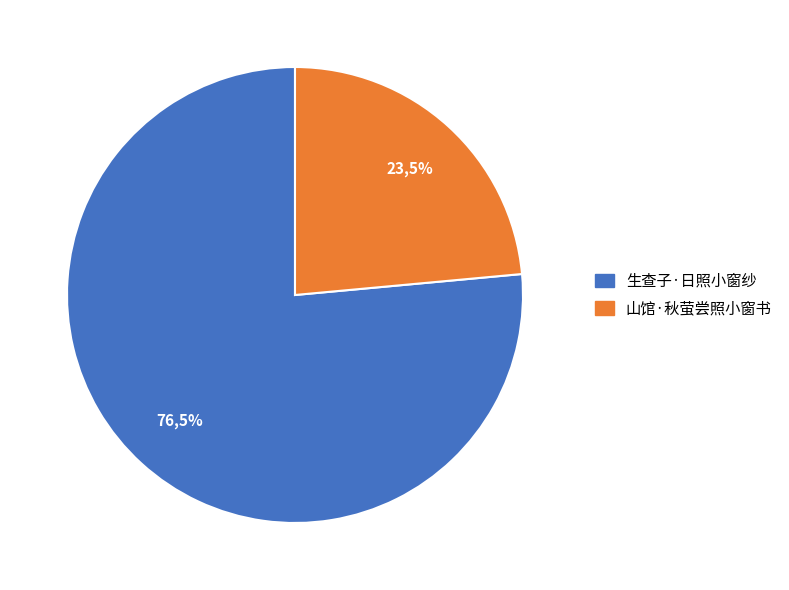

What is the change in value from 生查子·日照小窗纱 to 山馆·秋萤尝照小窗书?

-134942